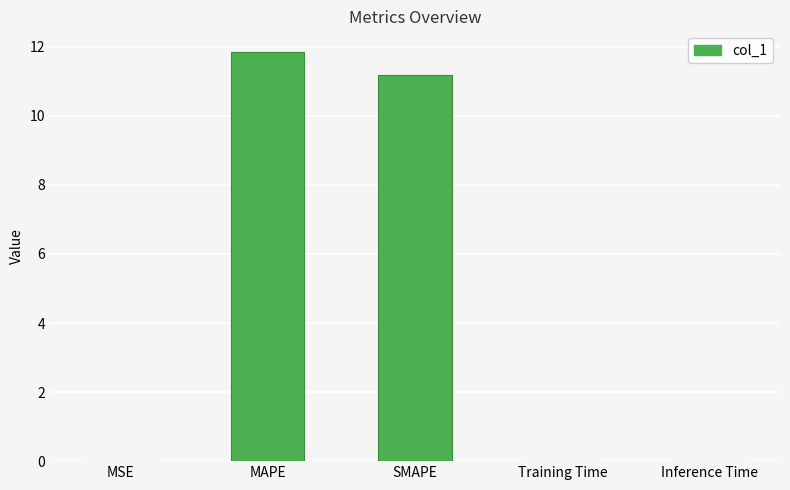

Between SMAPE and MSE, which is larger?

SMAPE